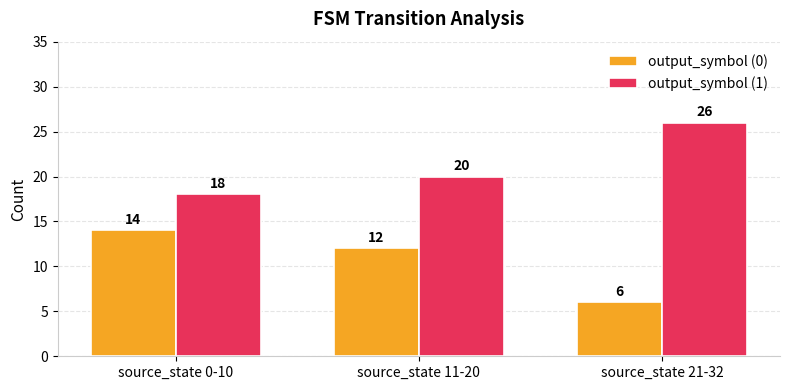

Read the output_symbol (1) value at source_state 21-32.

26